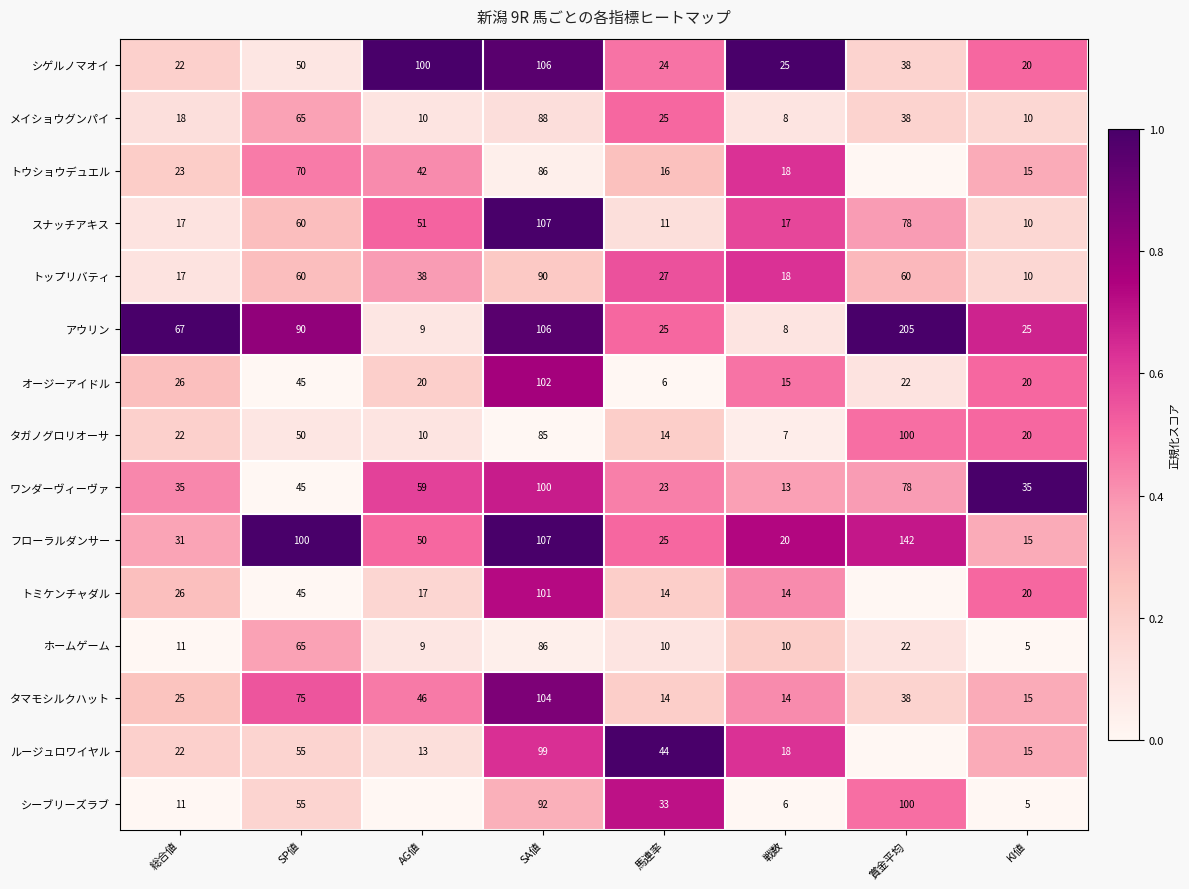

Is the value of トウショウデュエル at 総合値 greater than the value of アウリン at KI値?

No